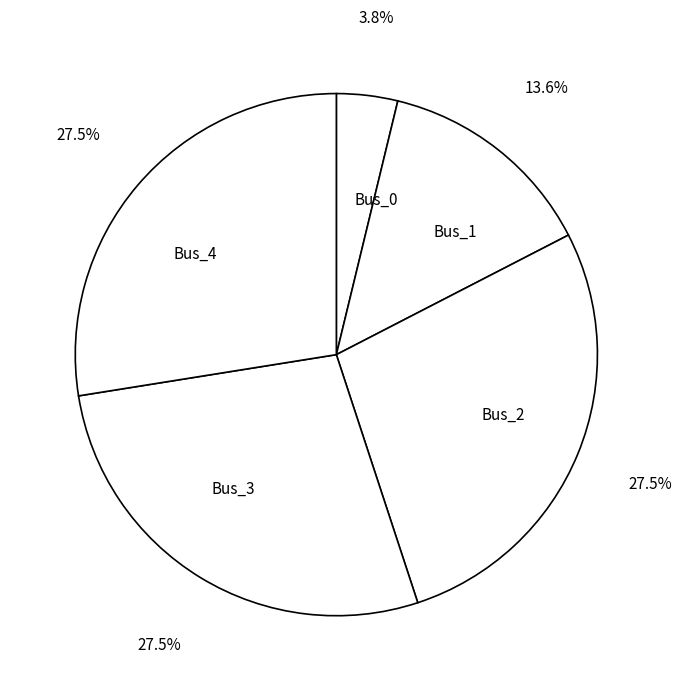

How many slices are in this pie chart?

5